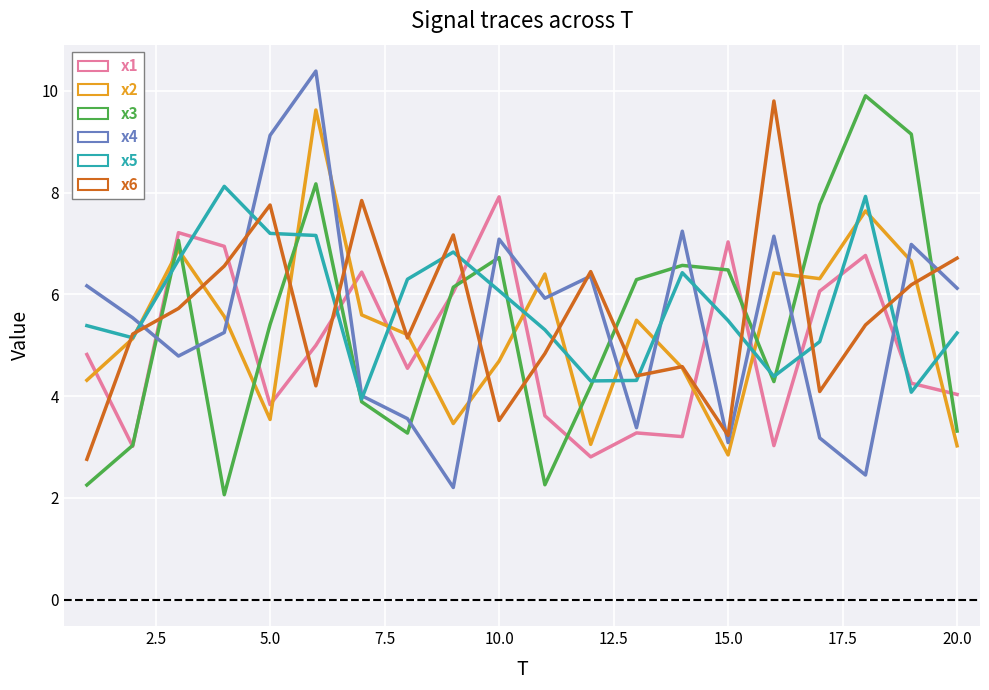

What is the maximum value shown in the chart?

10.4